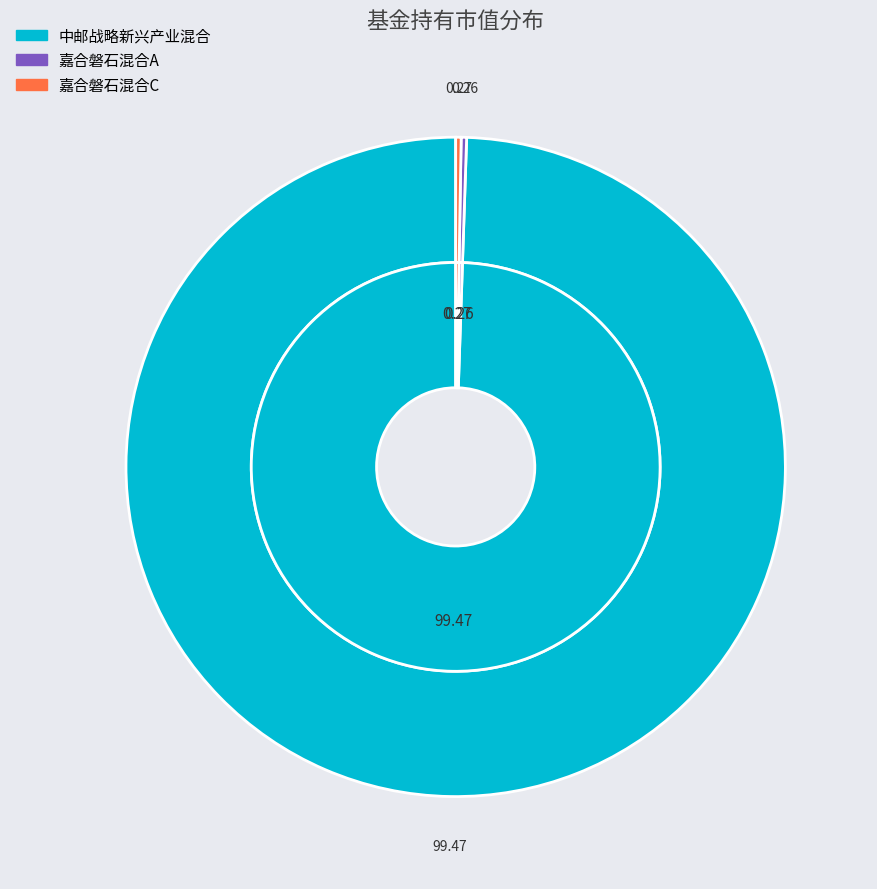

To the nearest percent, what is the difference between the largest and smallest slice percentages?

99%